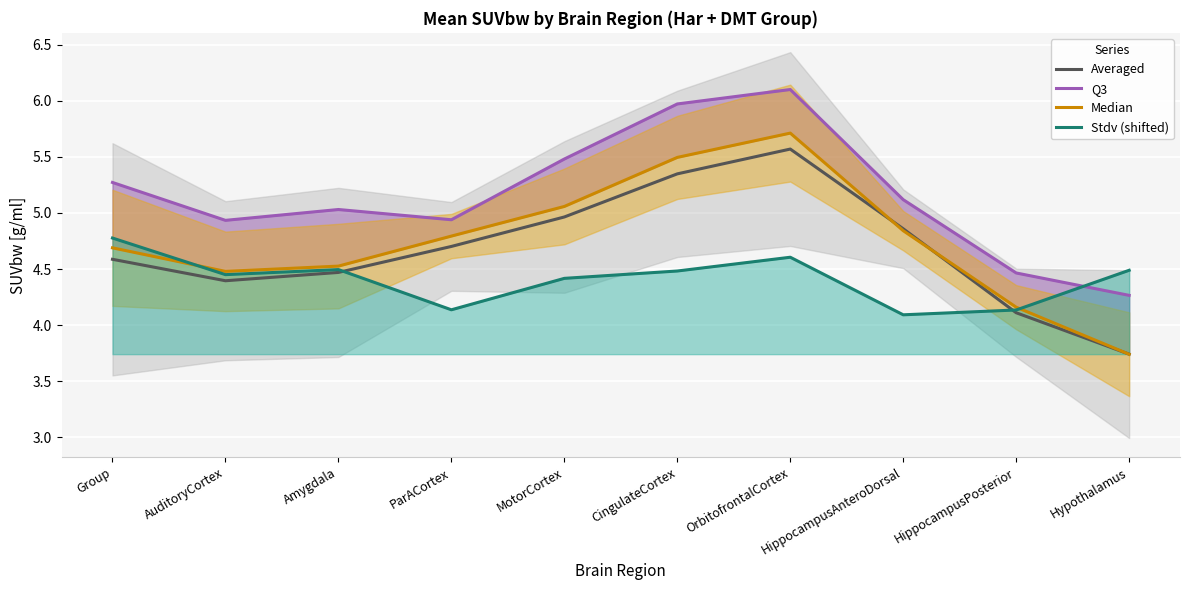

True or false: Q3 and Stdv (shifted) intersect in this chart.

True